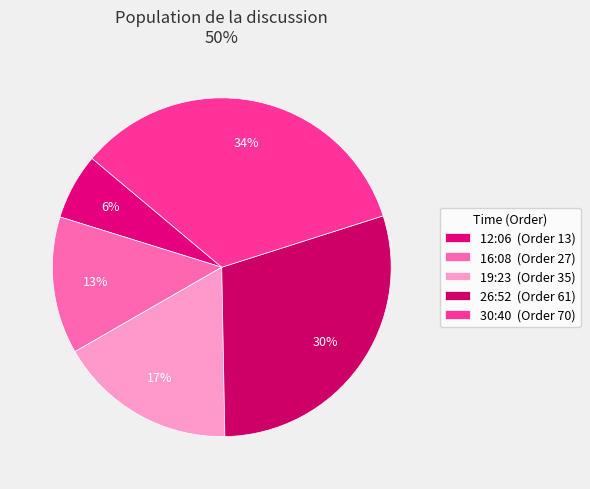

How many slices are in this pie chart?

5